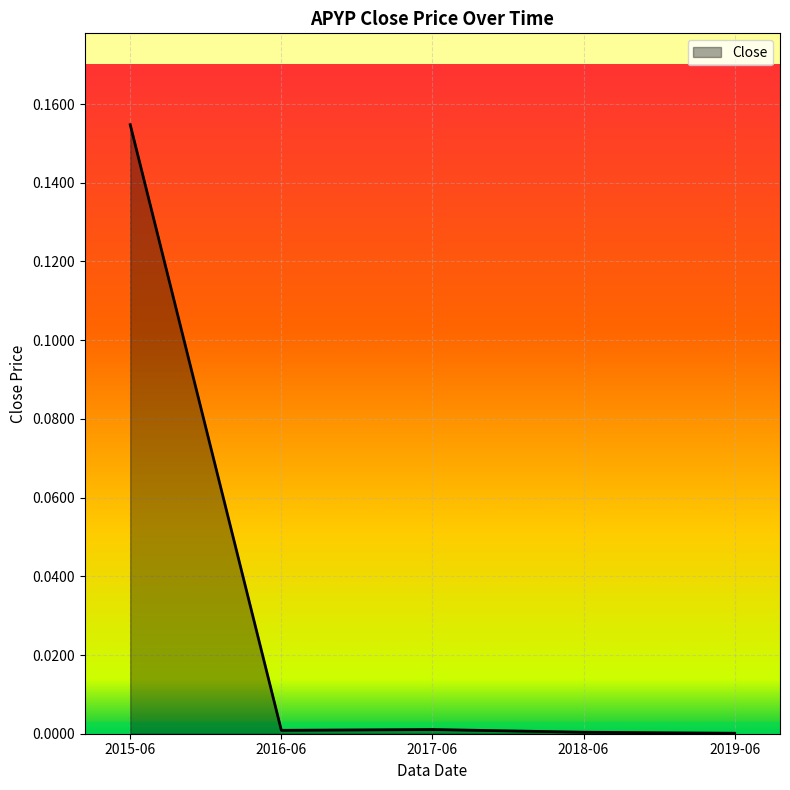

The value at 2017-06 is 0.0. True or false?

True